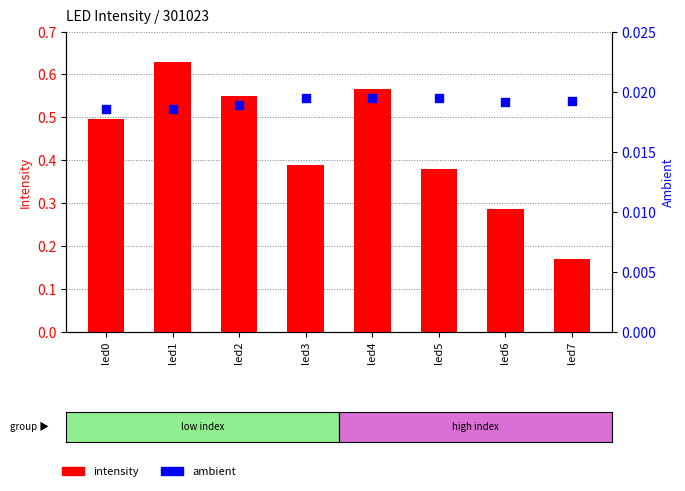

Which series has the widest spread of Y values?

intensity